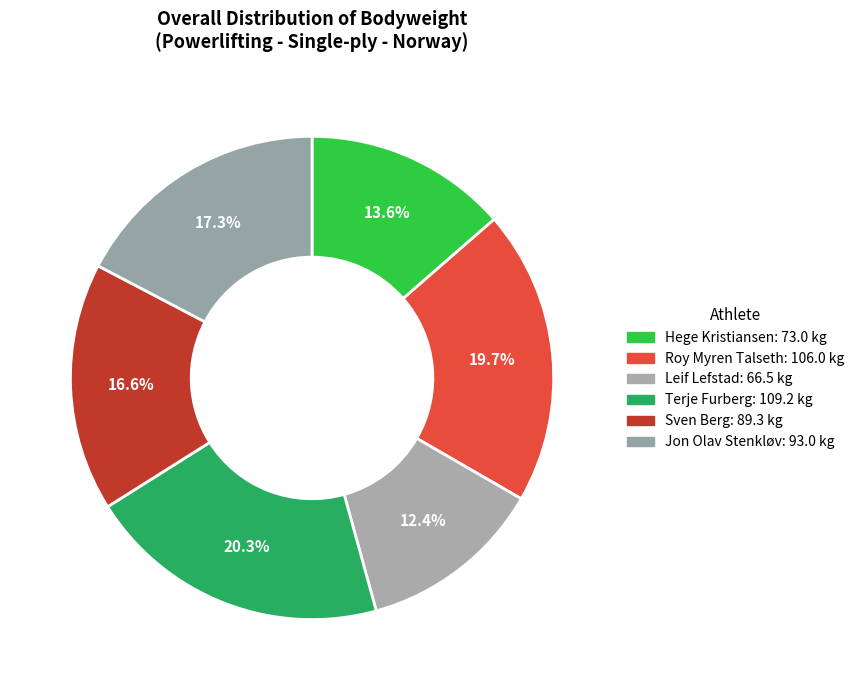

What is the change in value from Sven Berg to Jon Olav Stenkløv?

+3.7